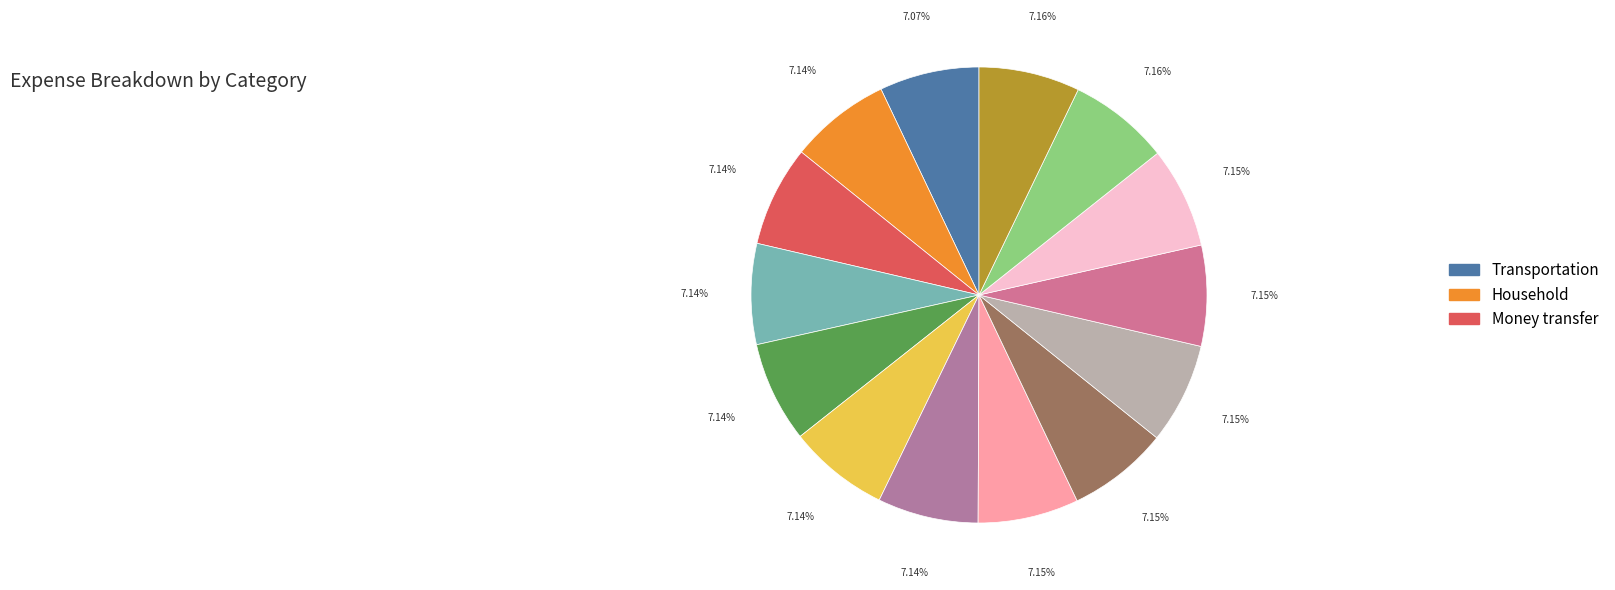

How many segments does this pie chart have?

14